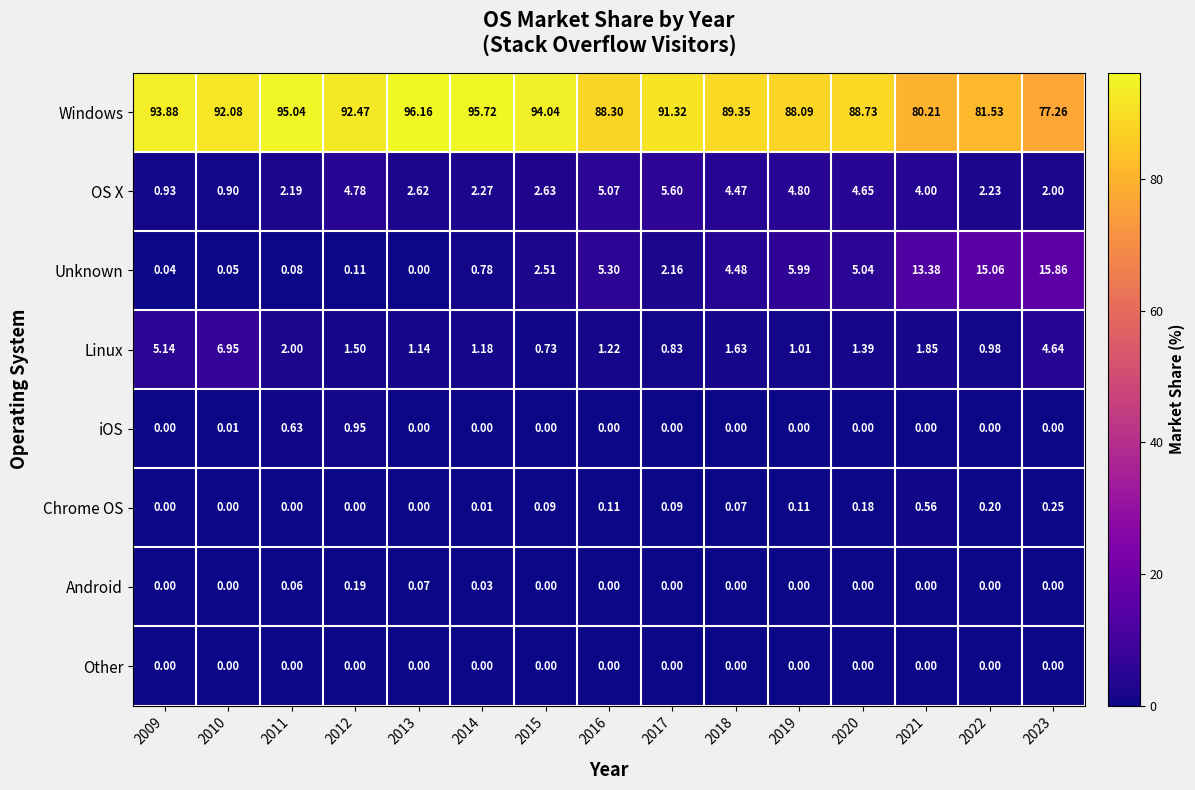

What is the maximum value shown in the chart?

96.2